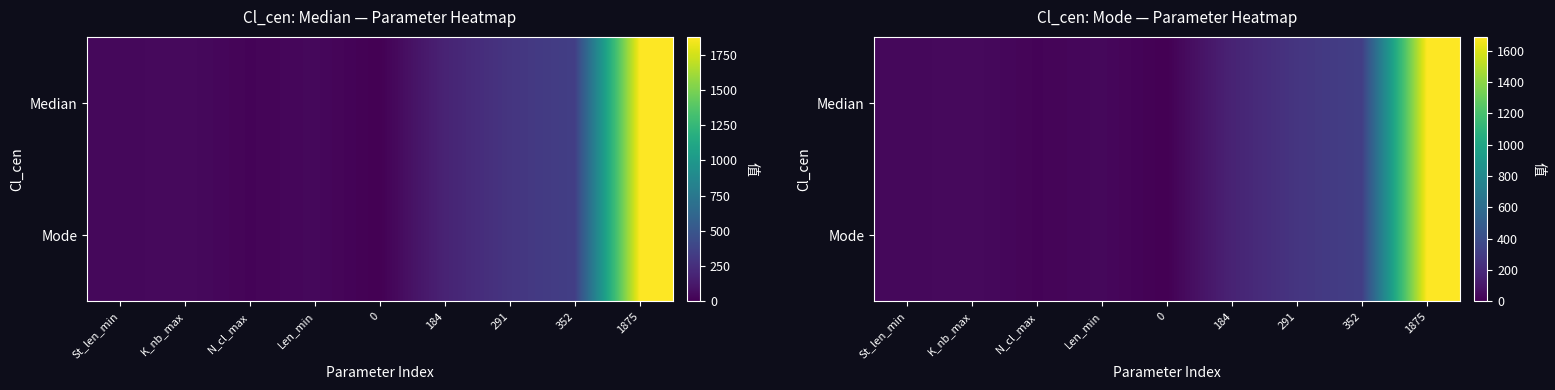

True or false: Mode has a value of 28.4 at N_cl_max.

False